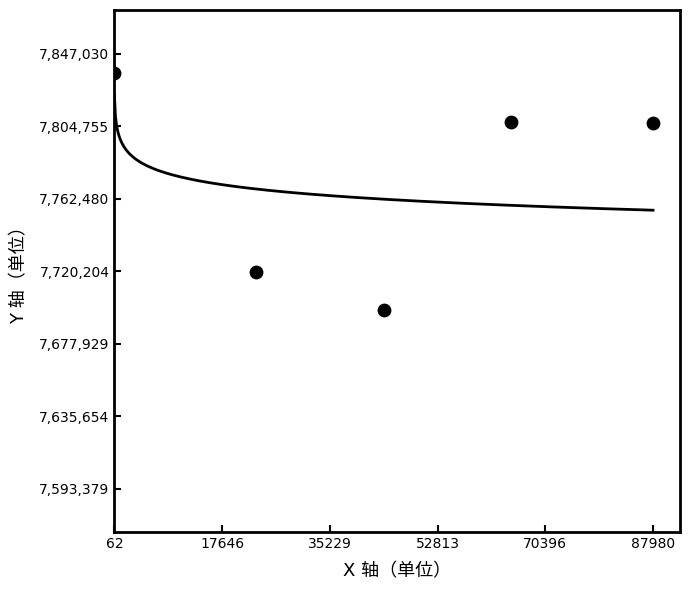

What is the range of X values (max minus min)?

87918